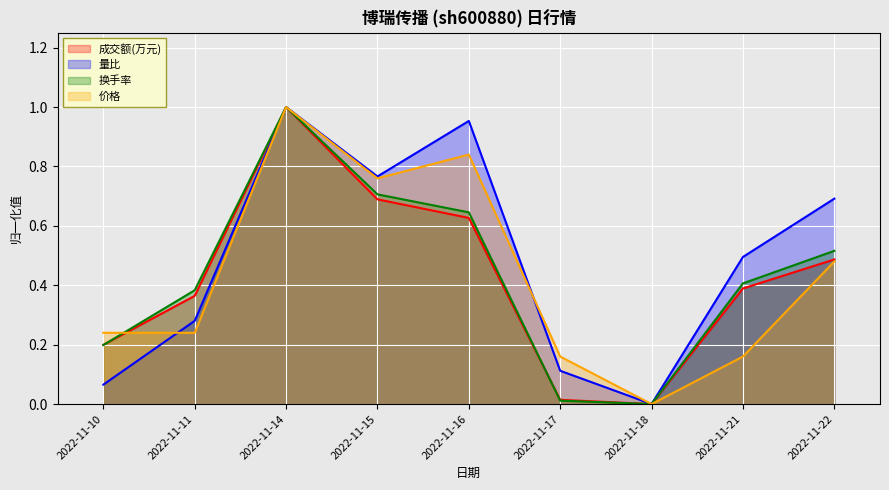

Does the chart display data point markers on the line(s)?

No